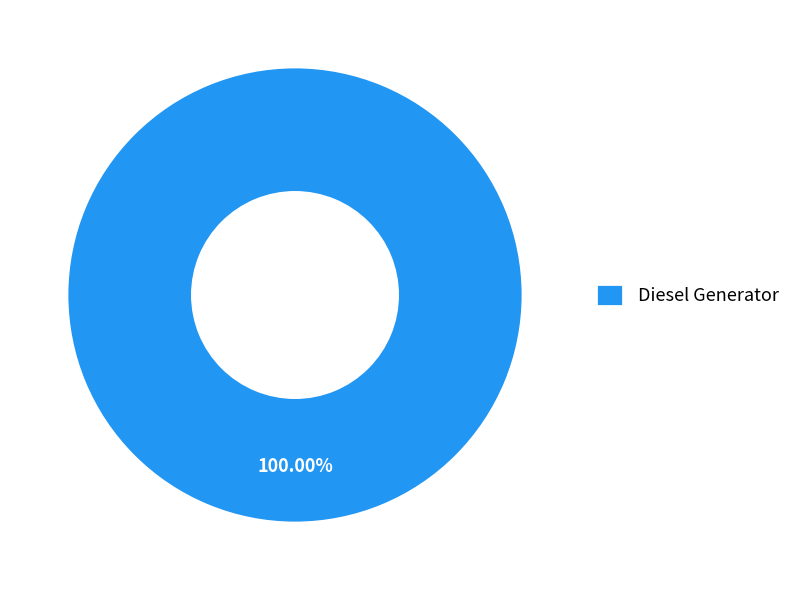

Rank the categories by value from highest to lowest.

Diesel Generator